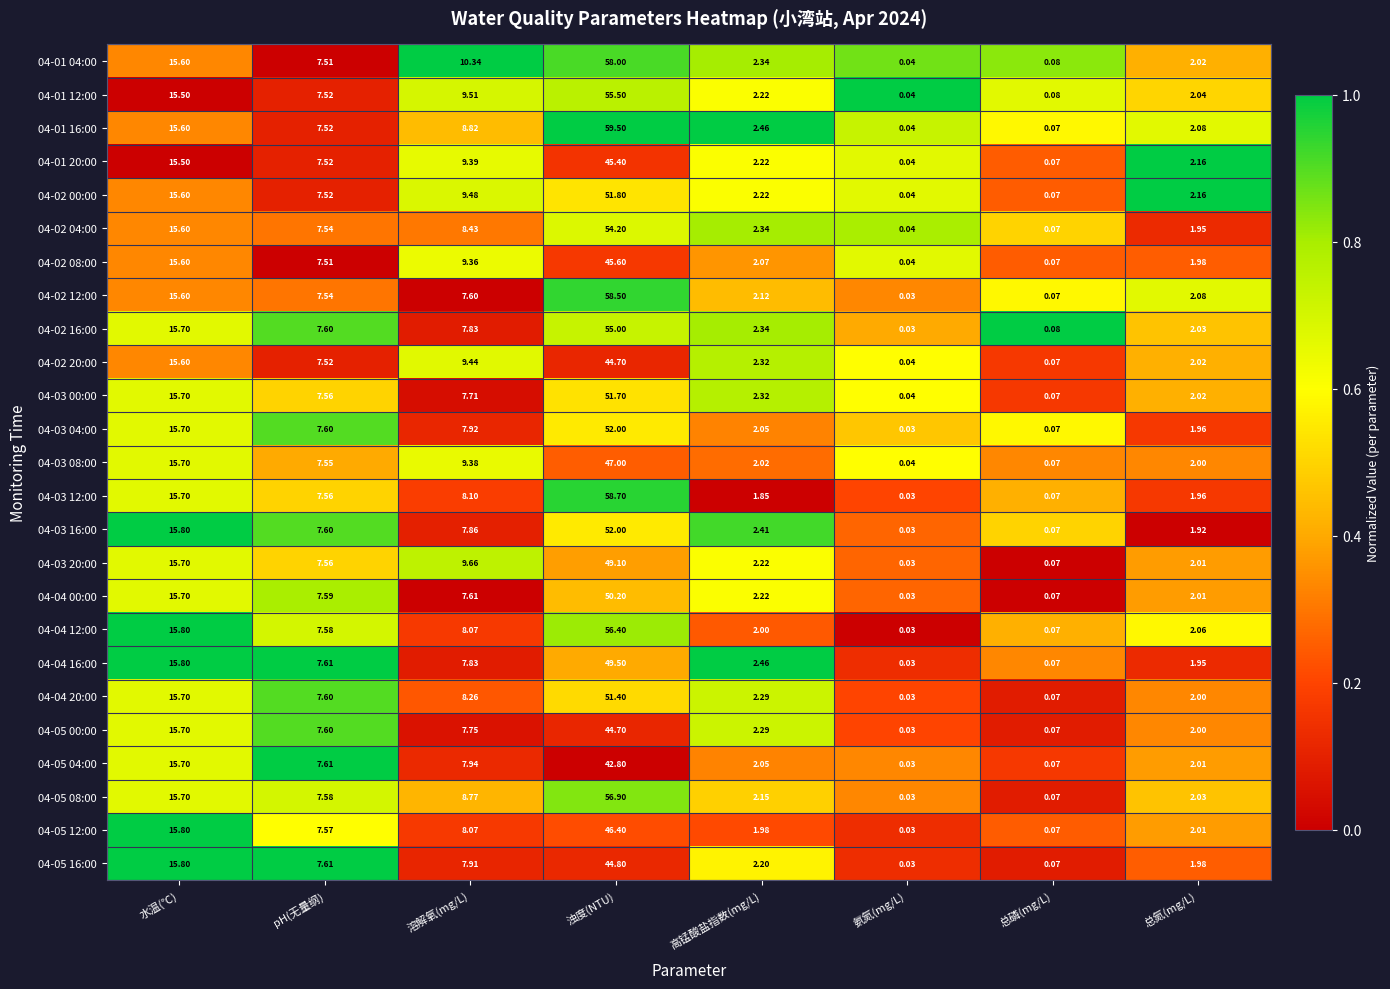

How many values in the 04-05 08:00 series are below 7?

4